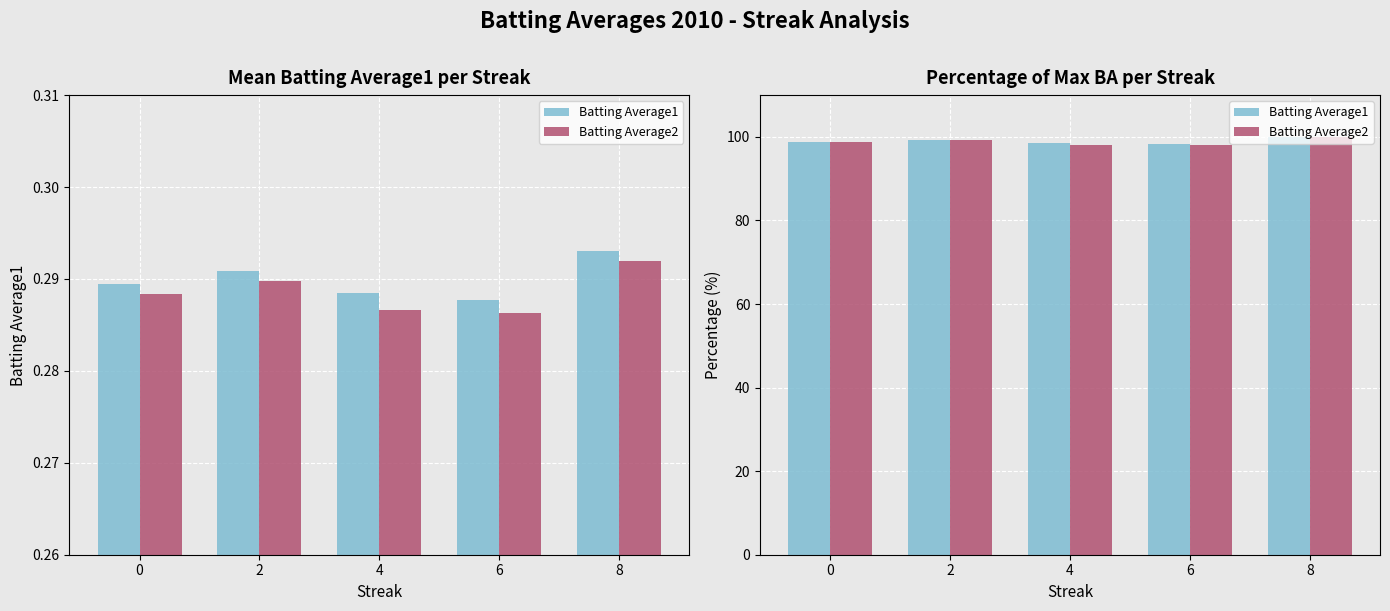

Rank the series by their average value, from highest to lowest.

Batting Average1, Batting Average2